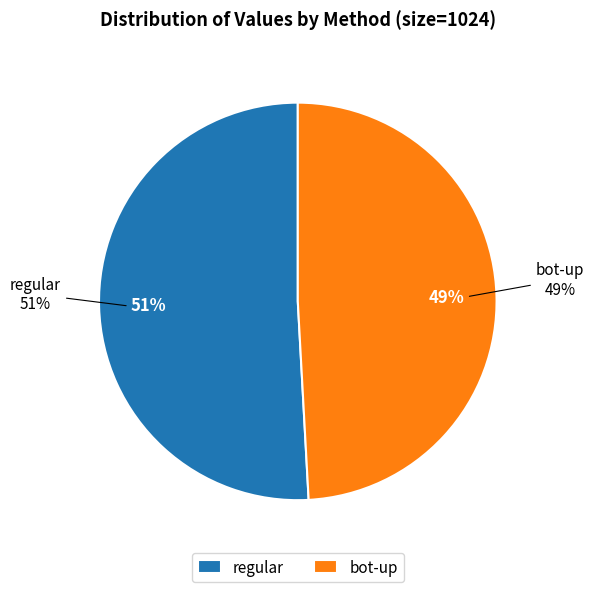

Which category has the smallest portion of the pie?

bot-up